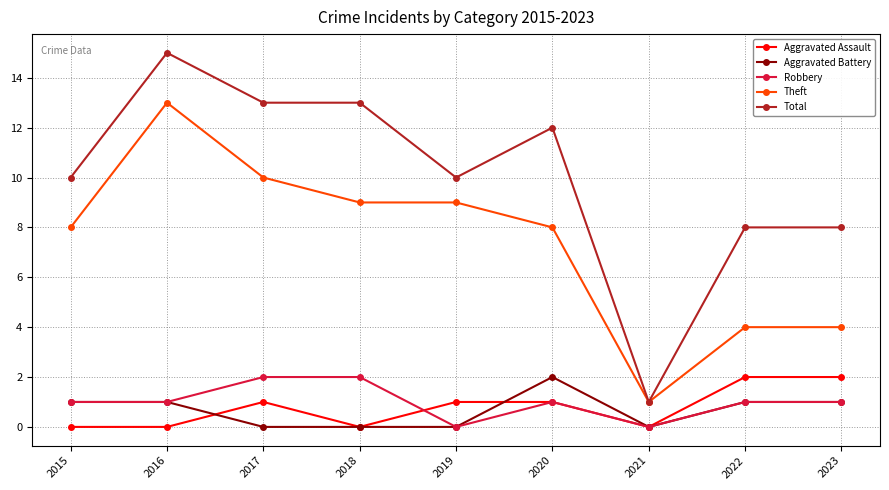

Which category has the lowest value in the Theft series?

2021